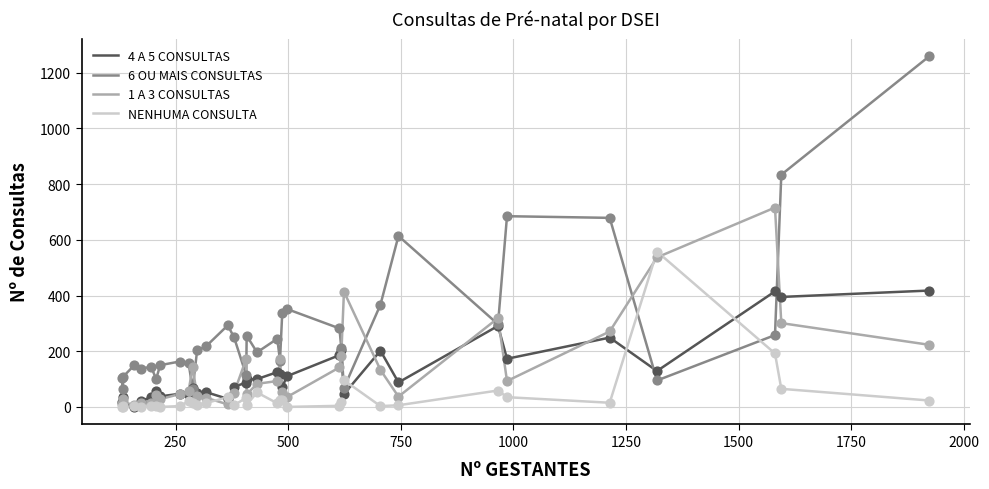

Which series has the largest total across all categories?

6 OU MAIS CONSULTAS